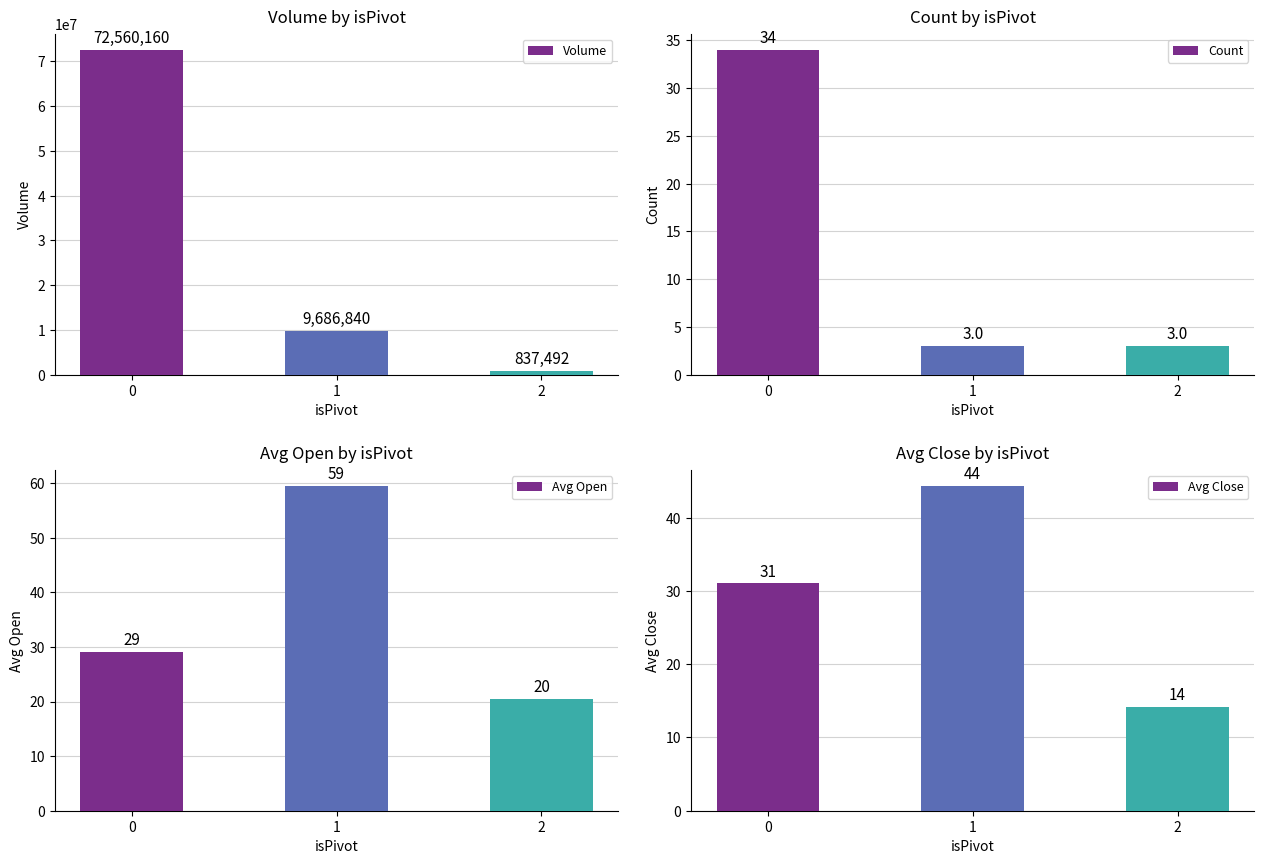

What is the difference between the highest and lowest values at 0?

72560130.9